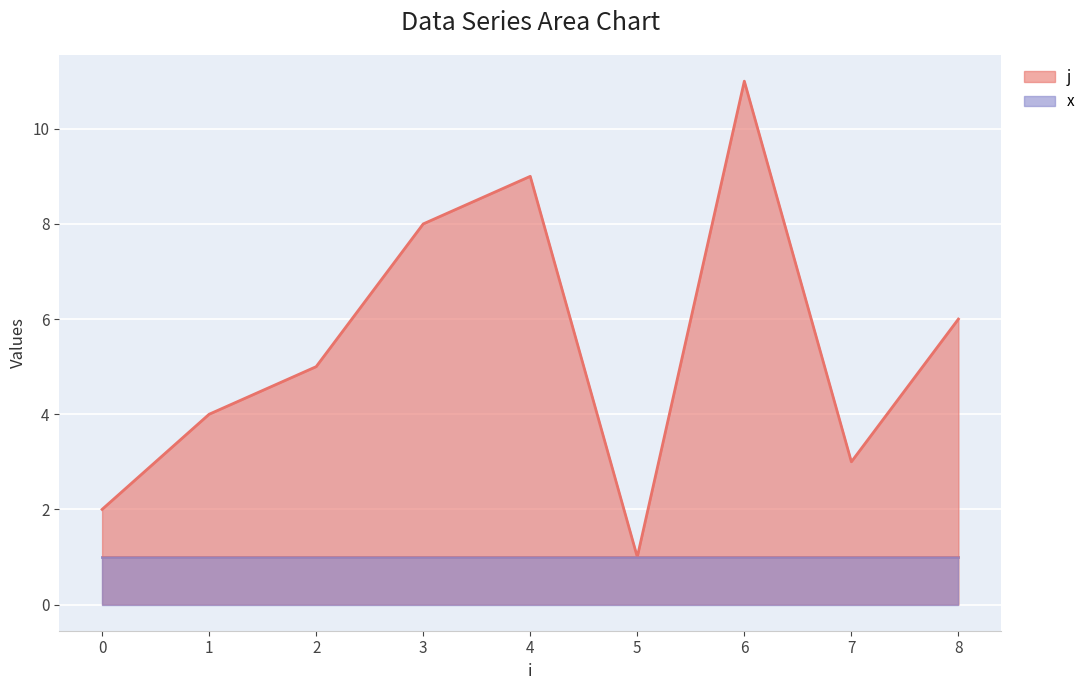

What is the difference between the second highest and minimum values?

8